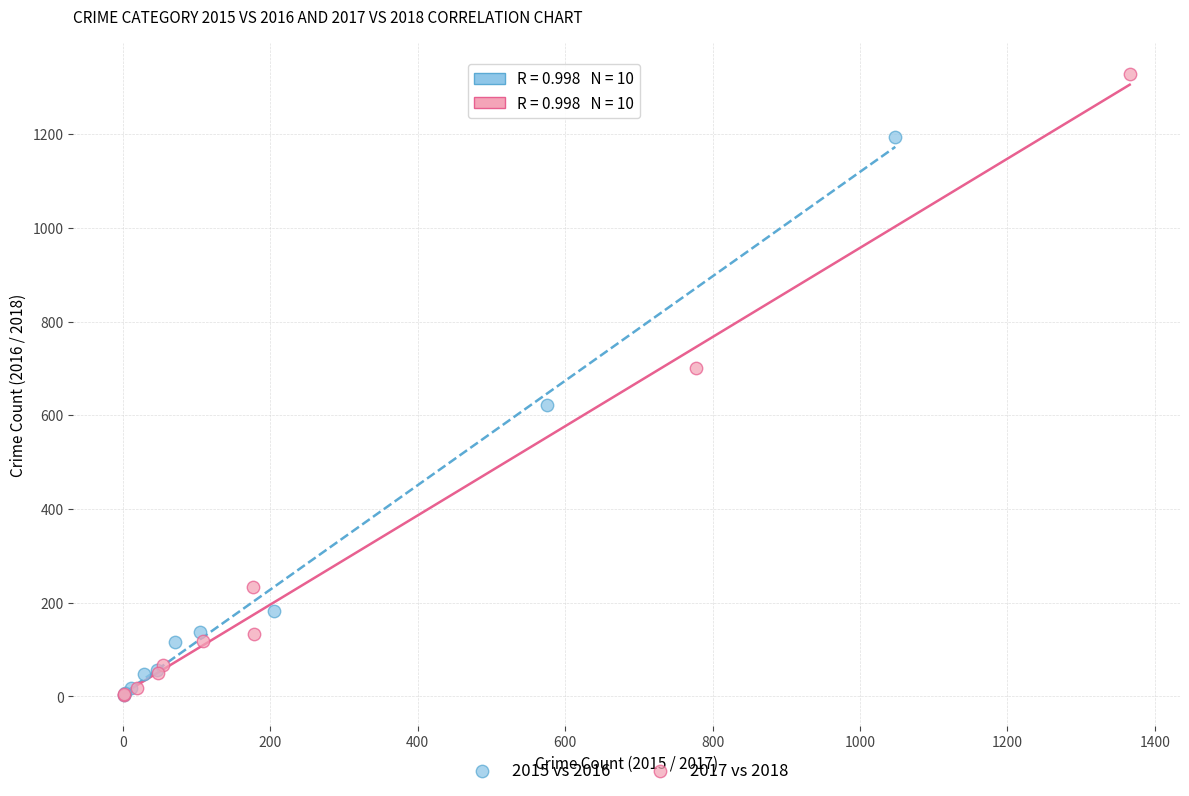

Which series has the largest Y range (max minus min)?

2017 vs 2018